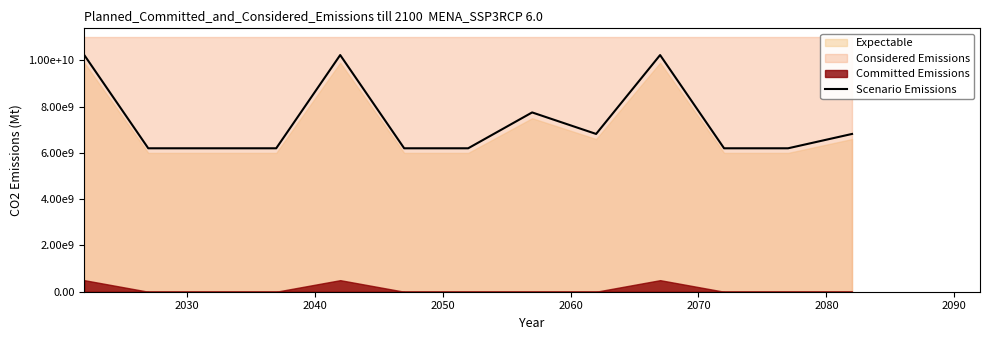

Is it true that the value at 2060 is 15974896021?

False